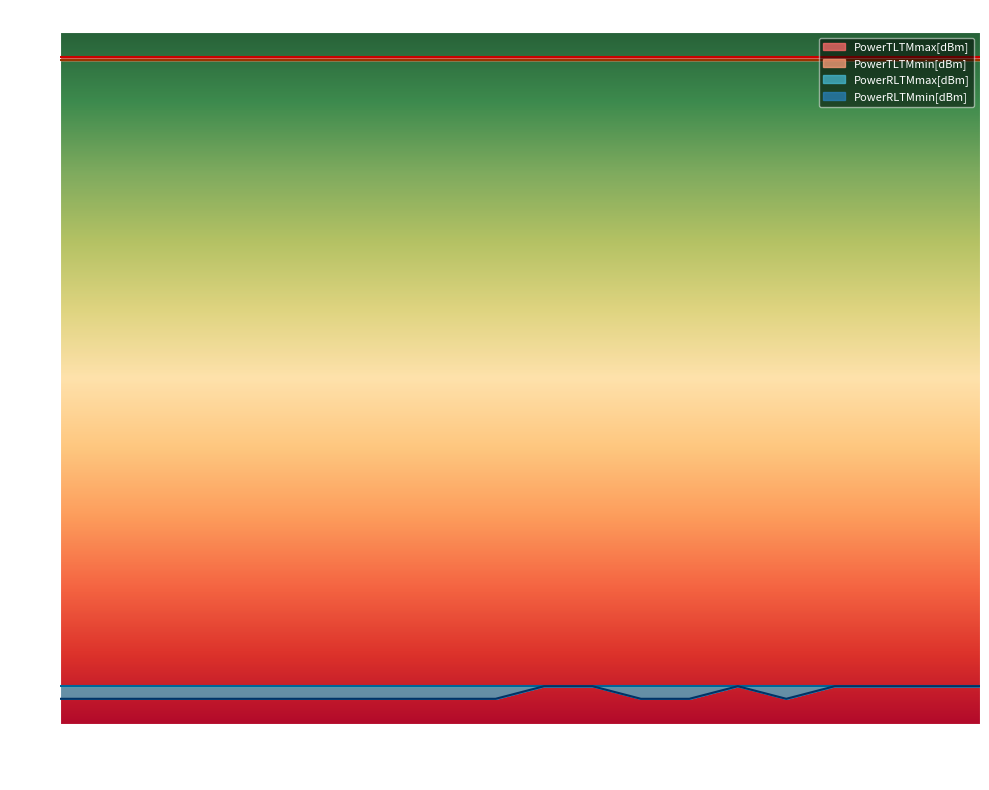

What is the value of the PowerTLTMmax[dBm] point at the 10th from the left?

5.0